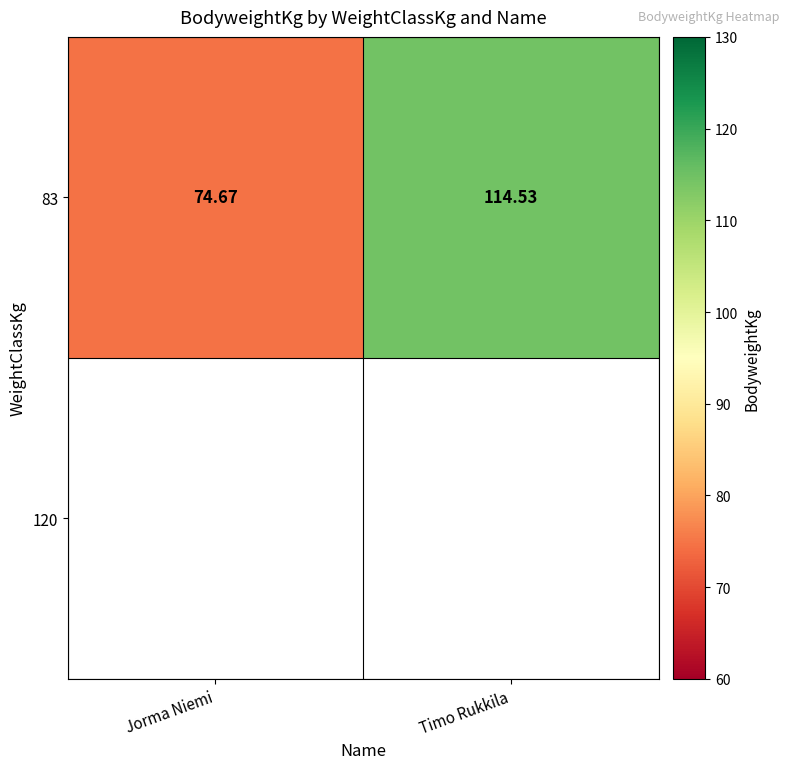

Which label corresponds to the smallest value in the chart?

Jorma Niemi